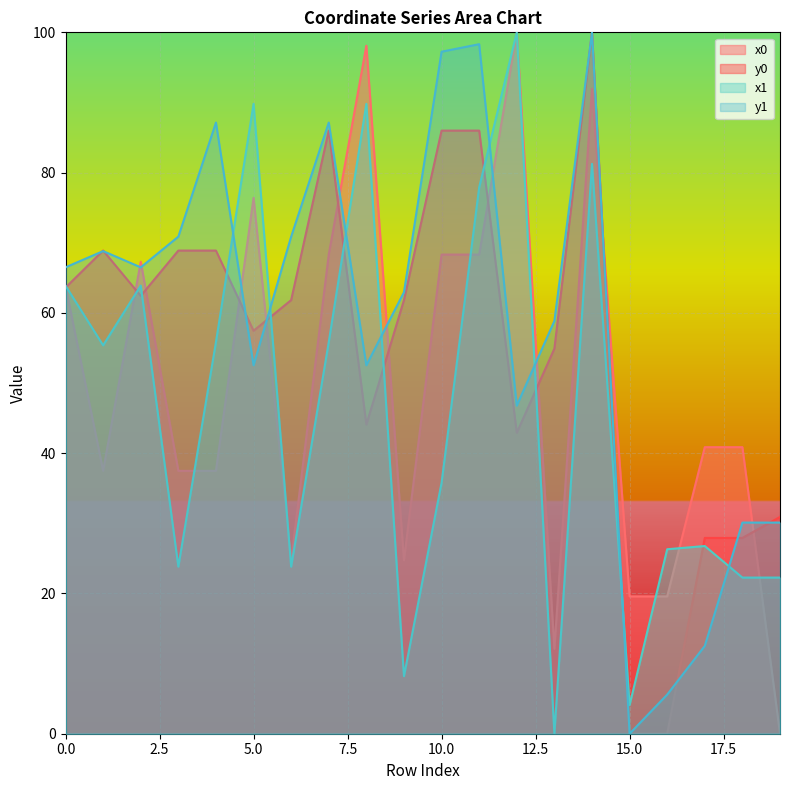

What is the sum of the y0 values at 1 and 11?

154.9